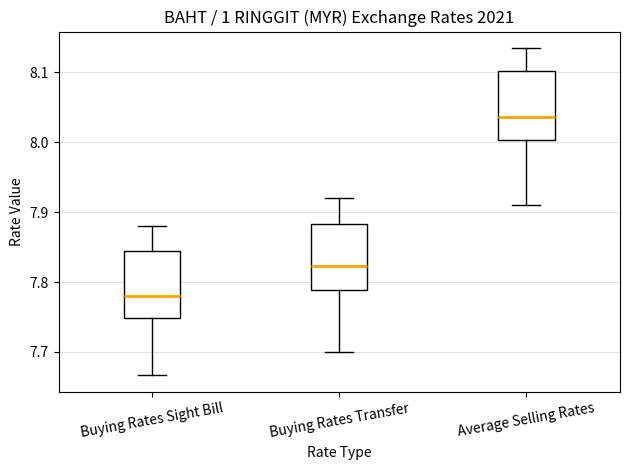

Reading left to right, read every box against the y-axis: the position of its median line, the range the box covers, and the ends of its whiskers. The values are not printed on the chart, so give them approximately, as read against the axis.

Buying Rates Sight Bill: median 7.78, box 7.75 to 7.84, whiskers 7.67 to 7.88
Buying Rates Transfer: median 7.82, box 7.79 to 7.88, whiskers 7.70 to 7.92
Average Selling Rates: median 8.04, box 8.00 to 8.10, whiskers 7.91 to 8.14